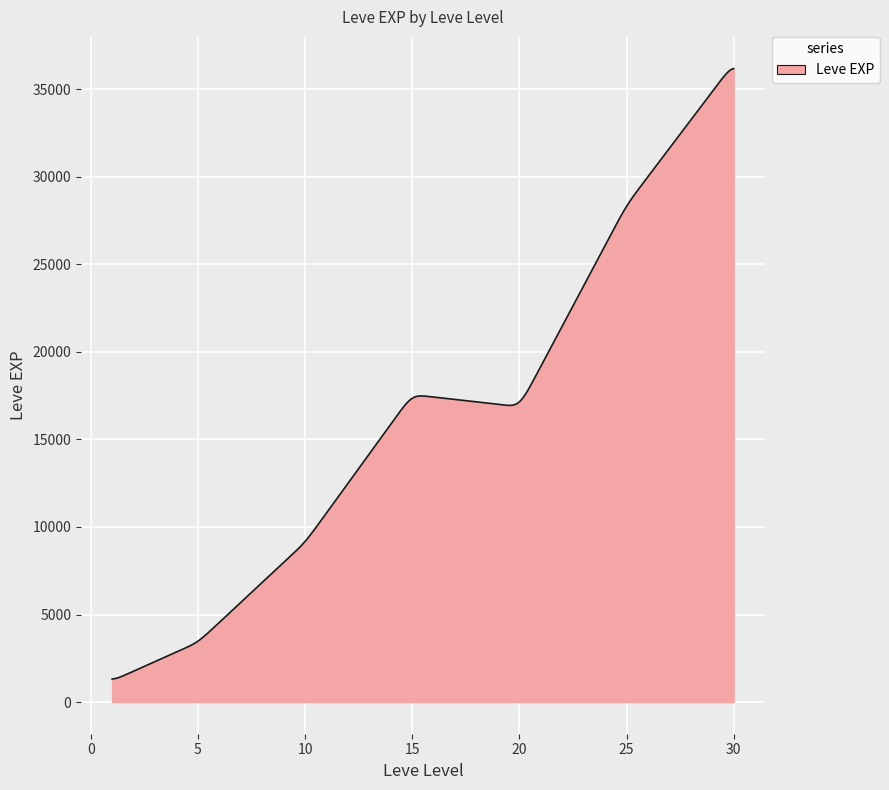

What is the difference between the maximum and minimum values?

34871.8